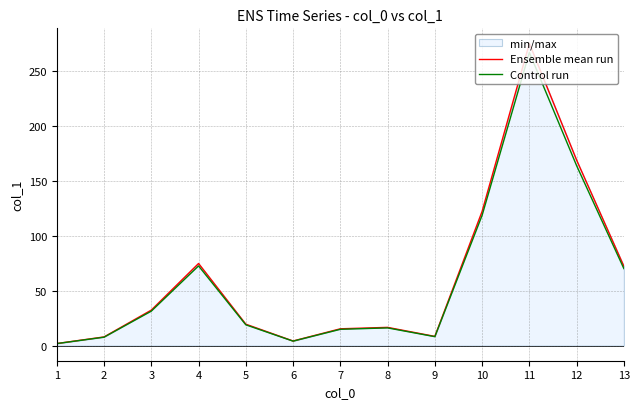

Which category has the lowest value across all series?

1